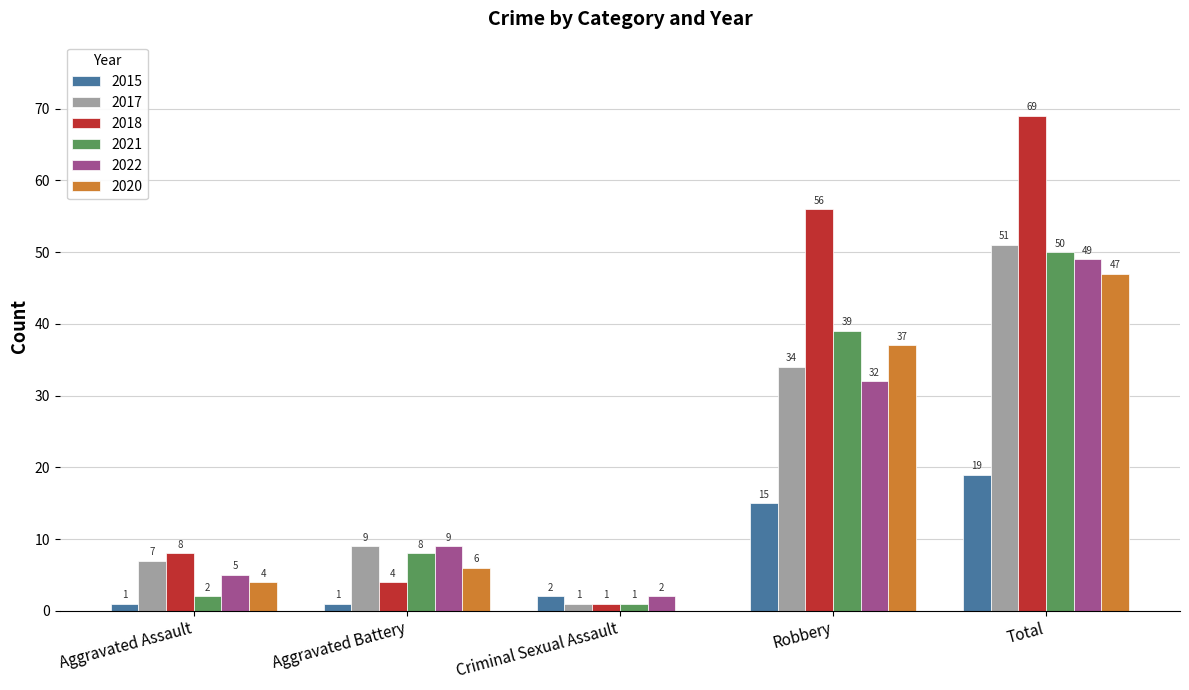

Is it true that 2020 equals 37 at Robbery?

True